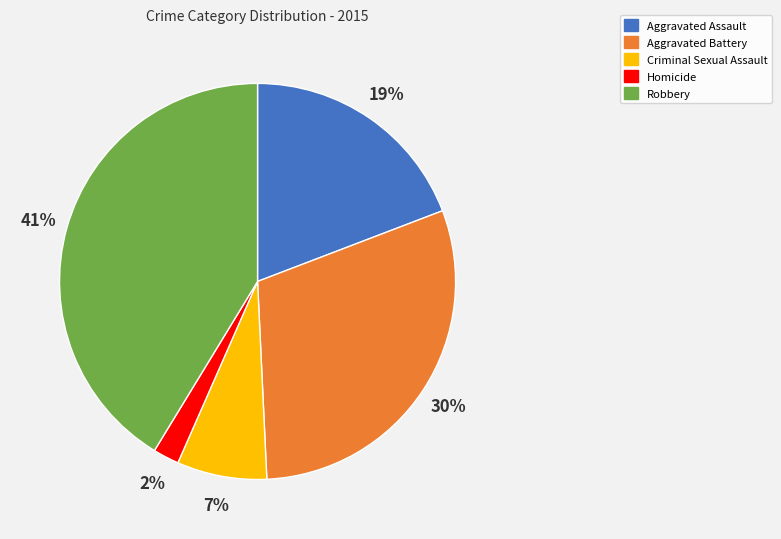

Does Robbery represent more than half of the total?

No